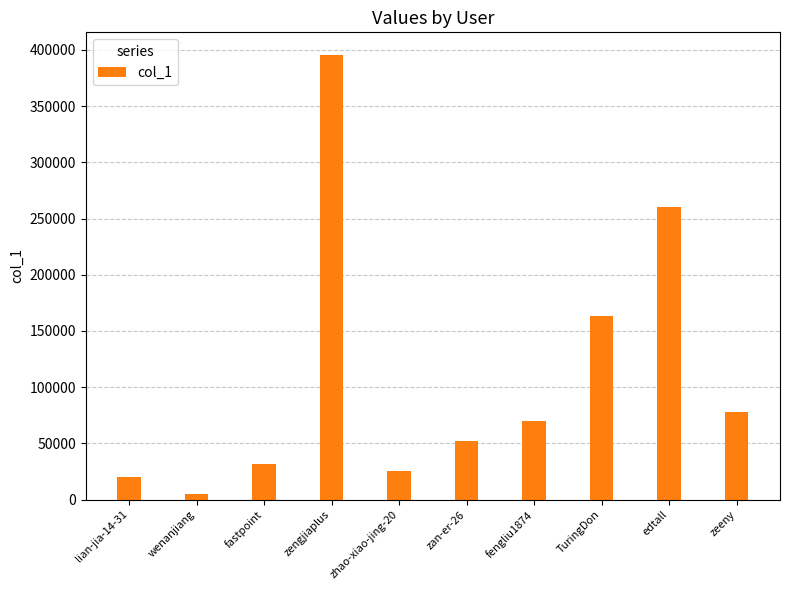

How many data points does each series have?

10